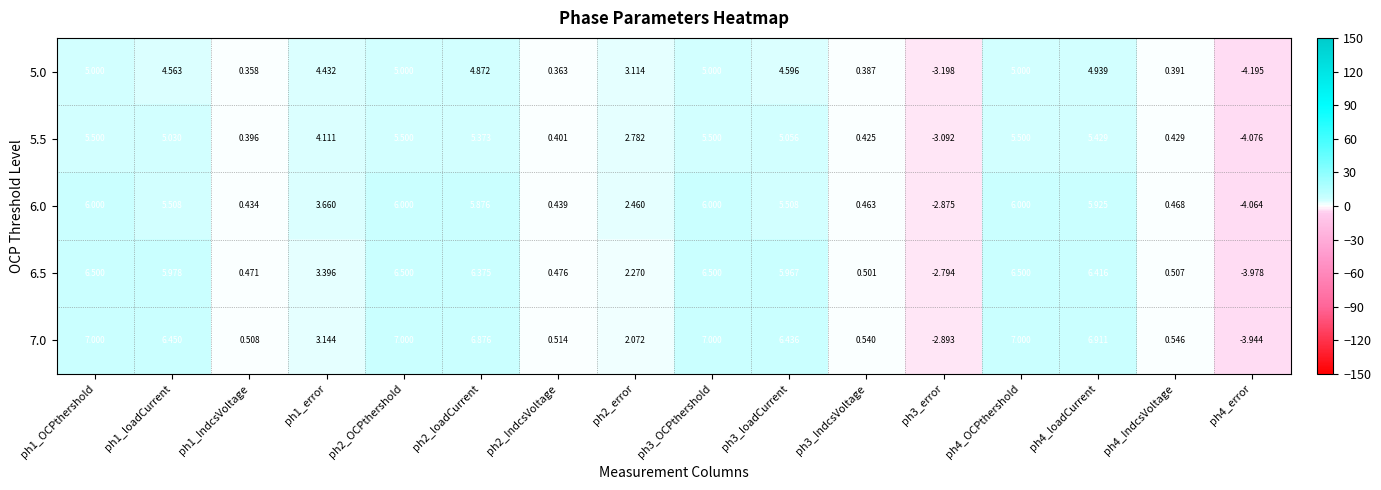

How many data points in 6.5 are less than 5?

8